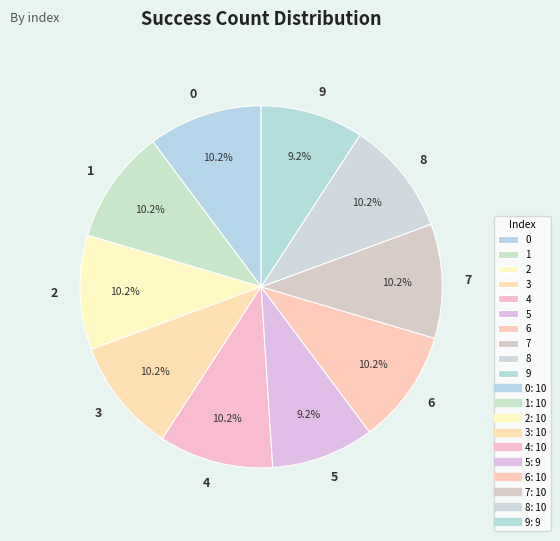

Count the number of slices in the pie.

10